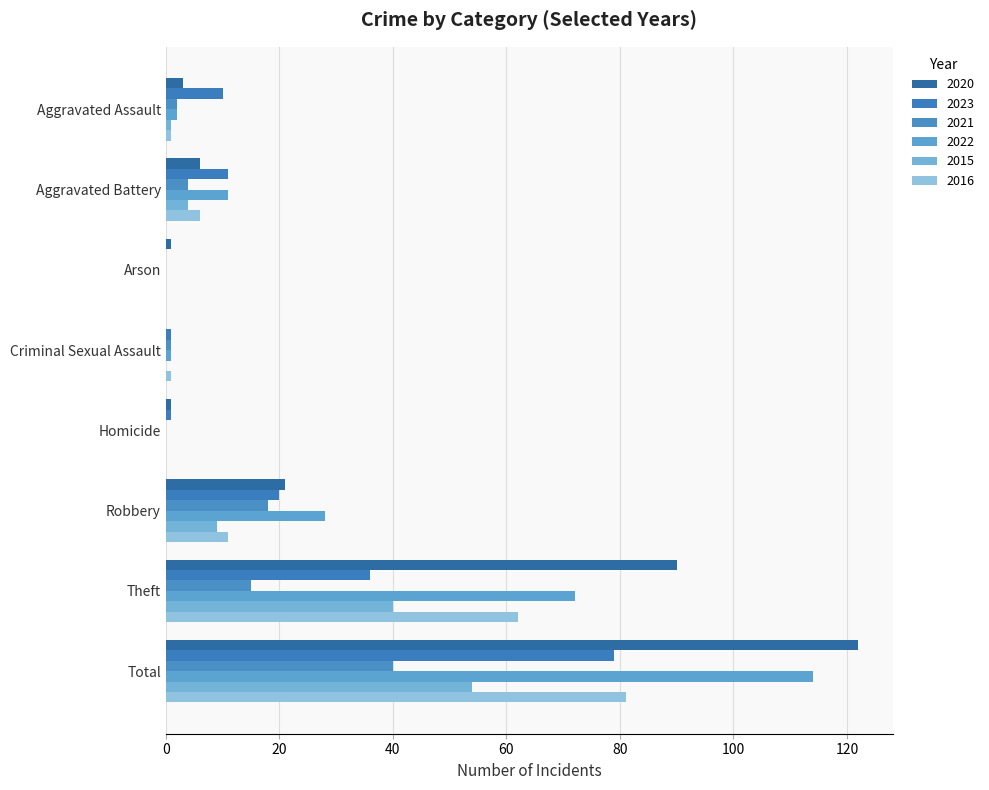

Count the number of data series in this chart.

6